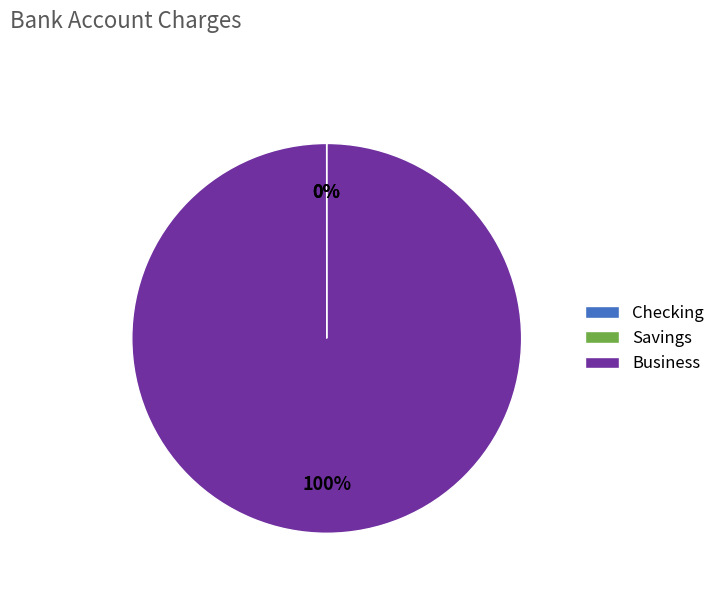

Which slice is the largest?

Business